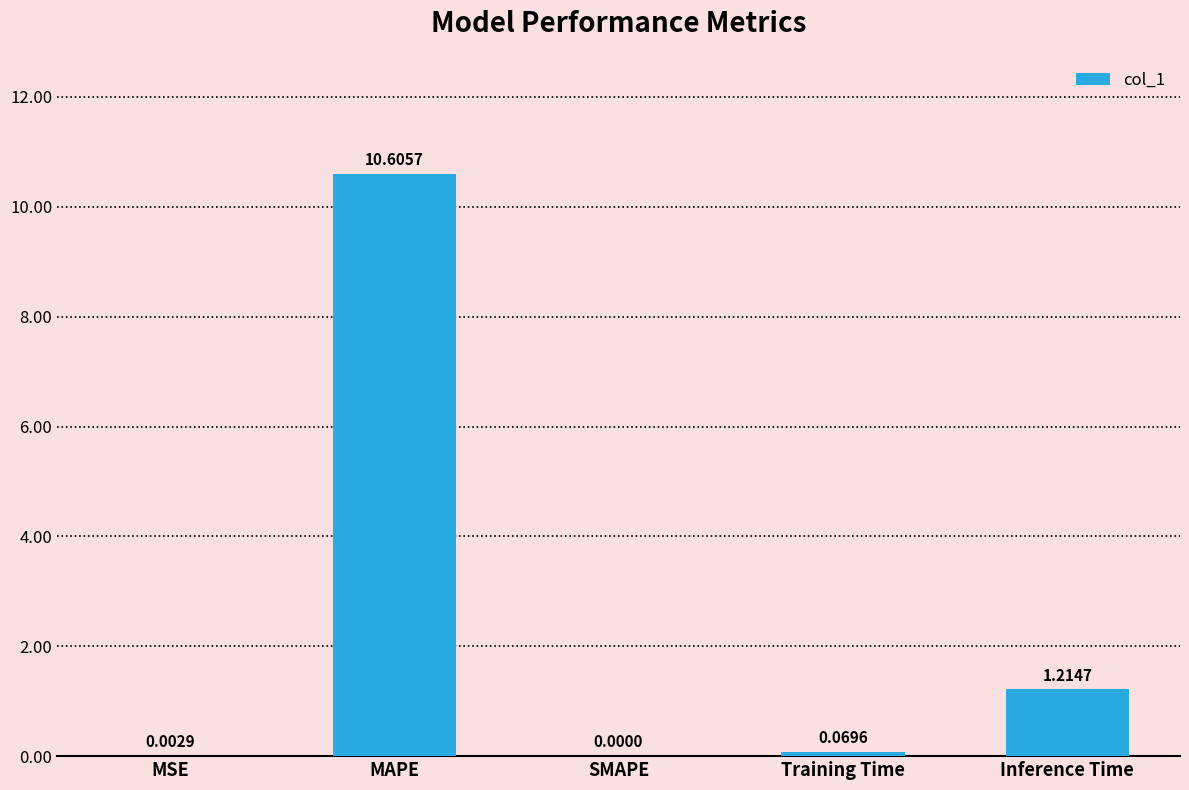

Count the number of data series in this chart.

1